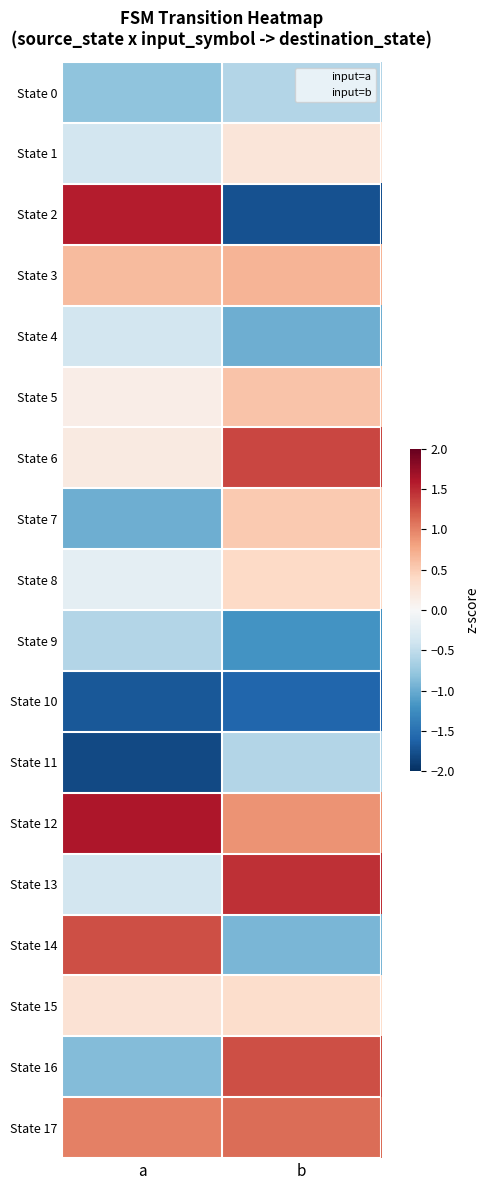

How many series are shown in this chart?

18